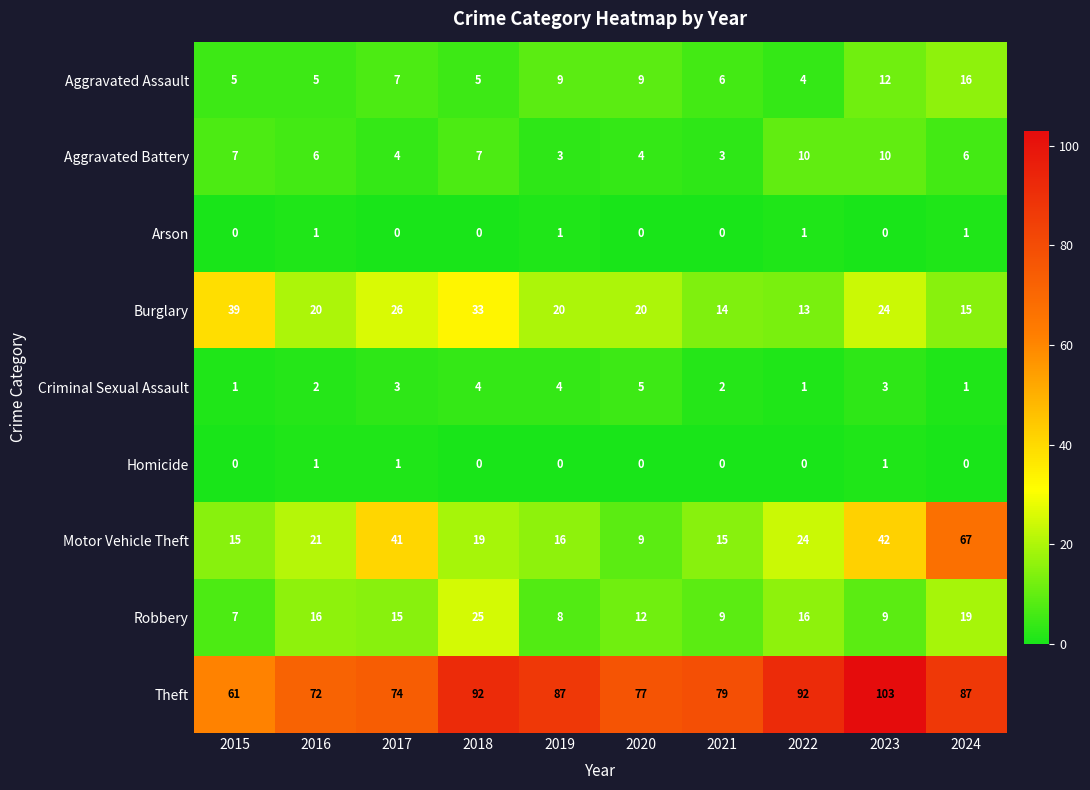

Read the Aggravated Assault value at 2024.

16